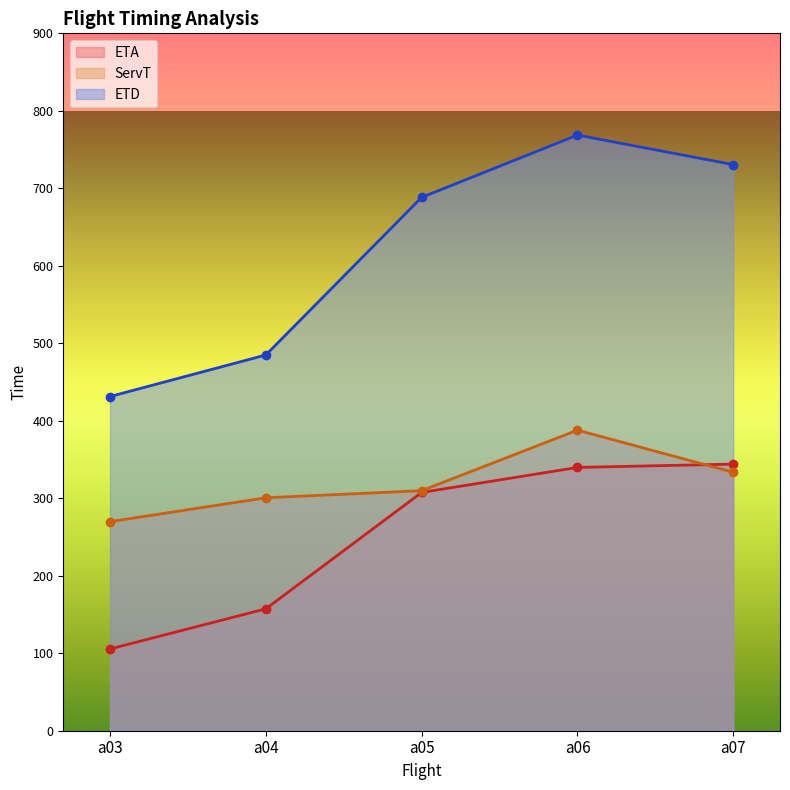

The ServT series shows 387.9 at a06. True or false?

True